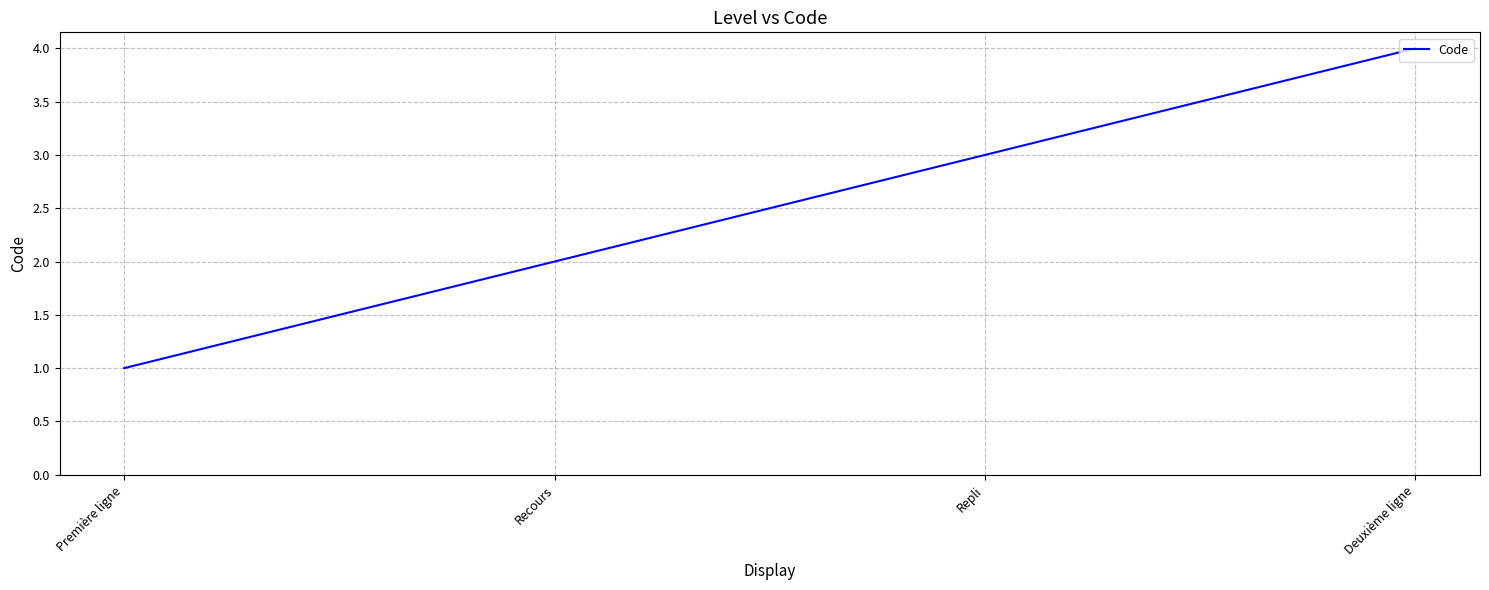

What value does the data have at Deuxième ligne?

4